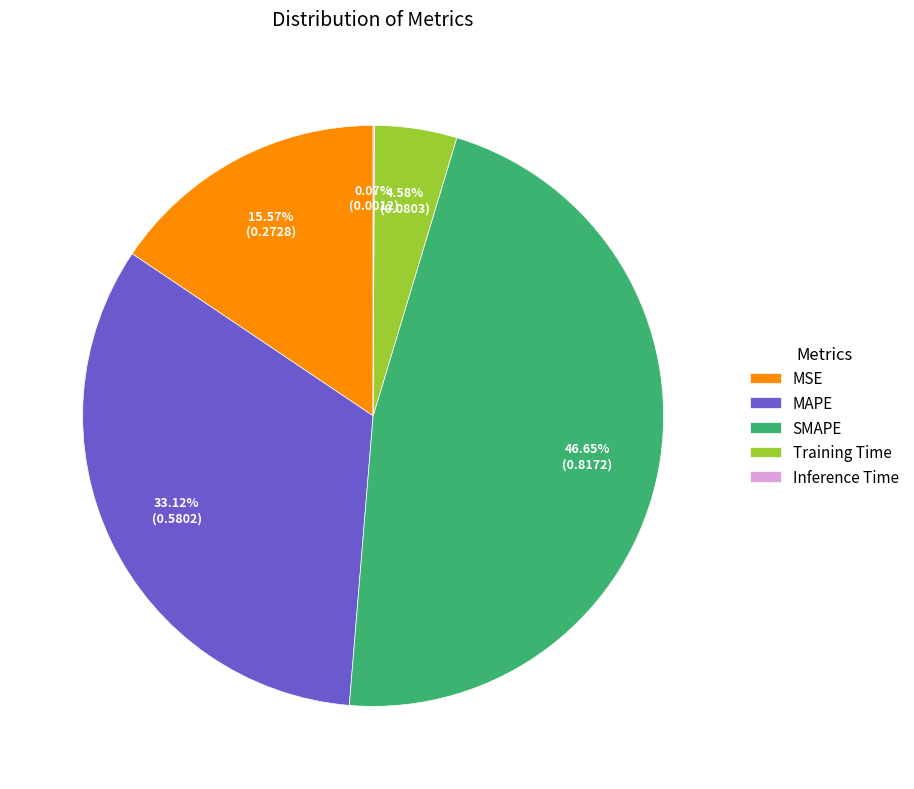

Is MSE the majority of the pie?

No